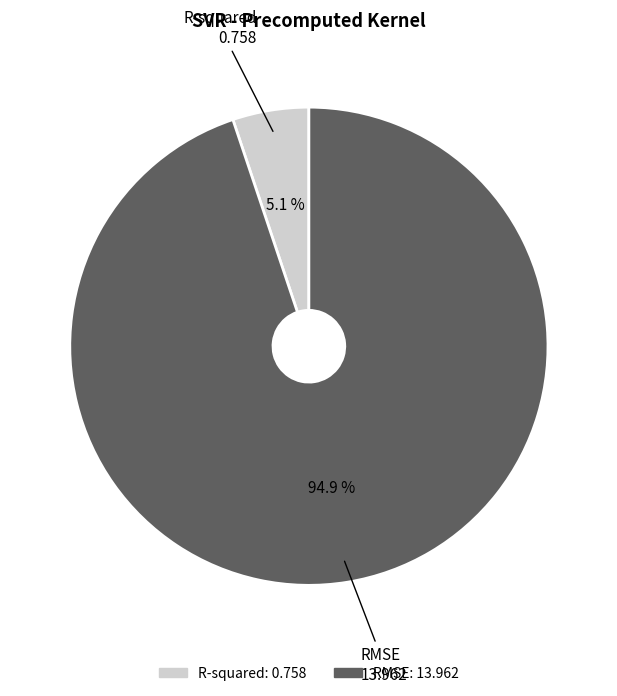

Between RMSE and R-squared, which is larger?

RMSE